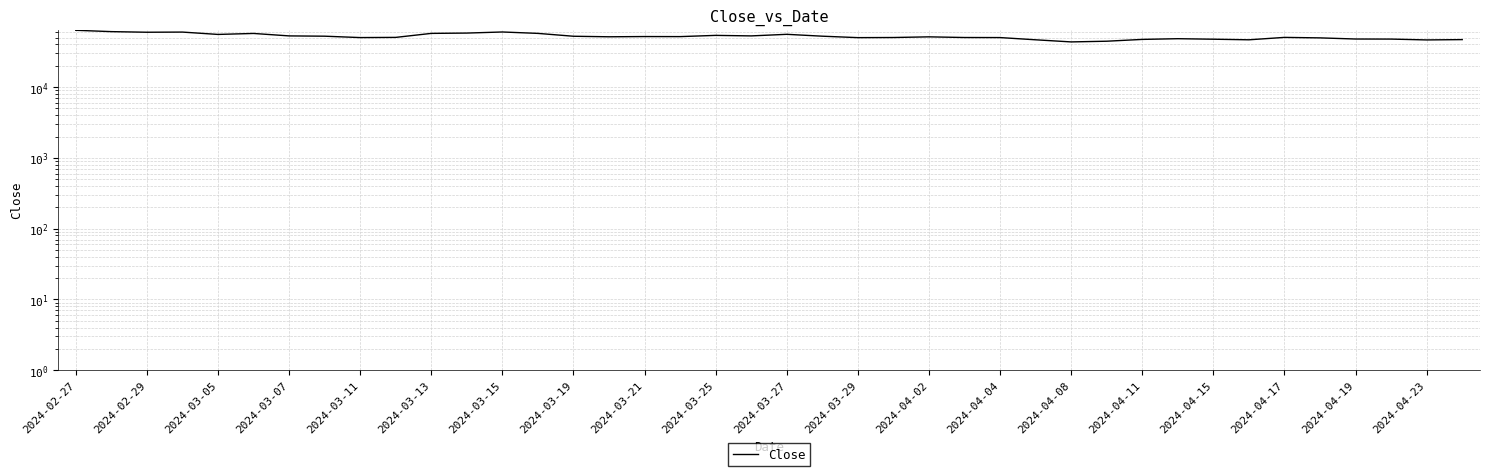

What position from the left is 2024-04-23?

20